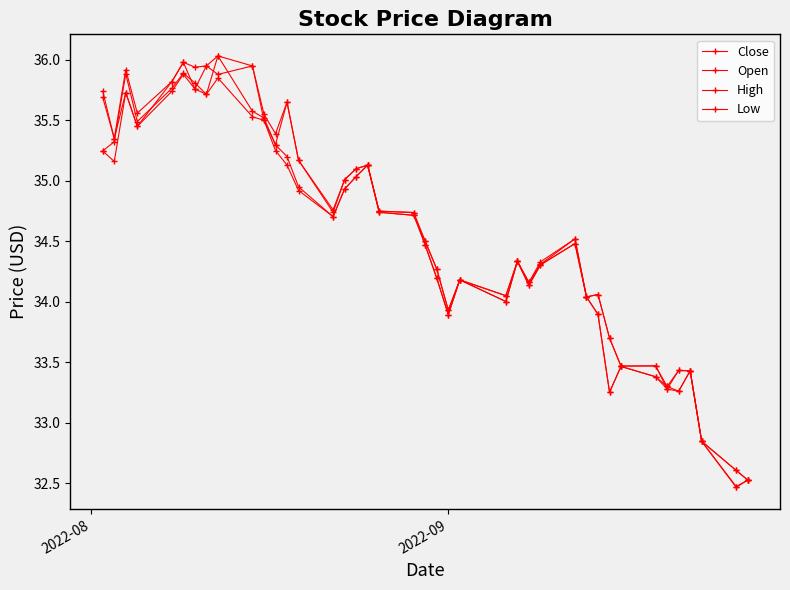

Does the chart have visible grid lines?

No